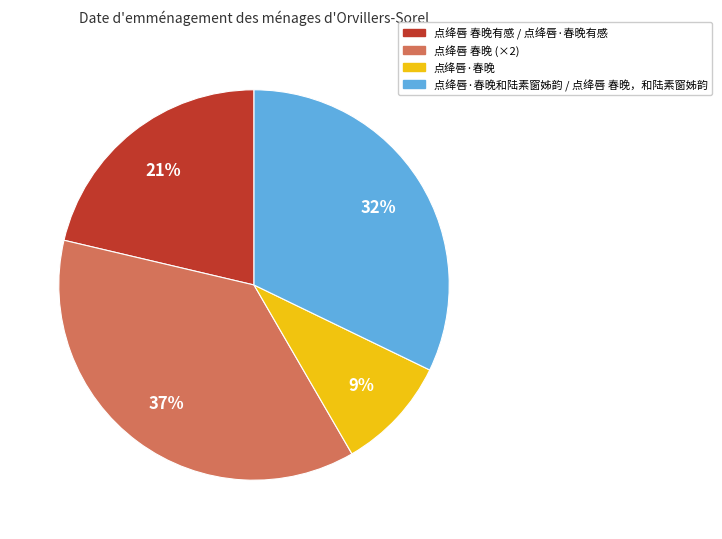

Is there any slice that represents more than half of the pie?

No